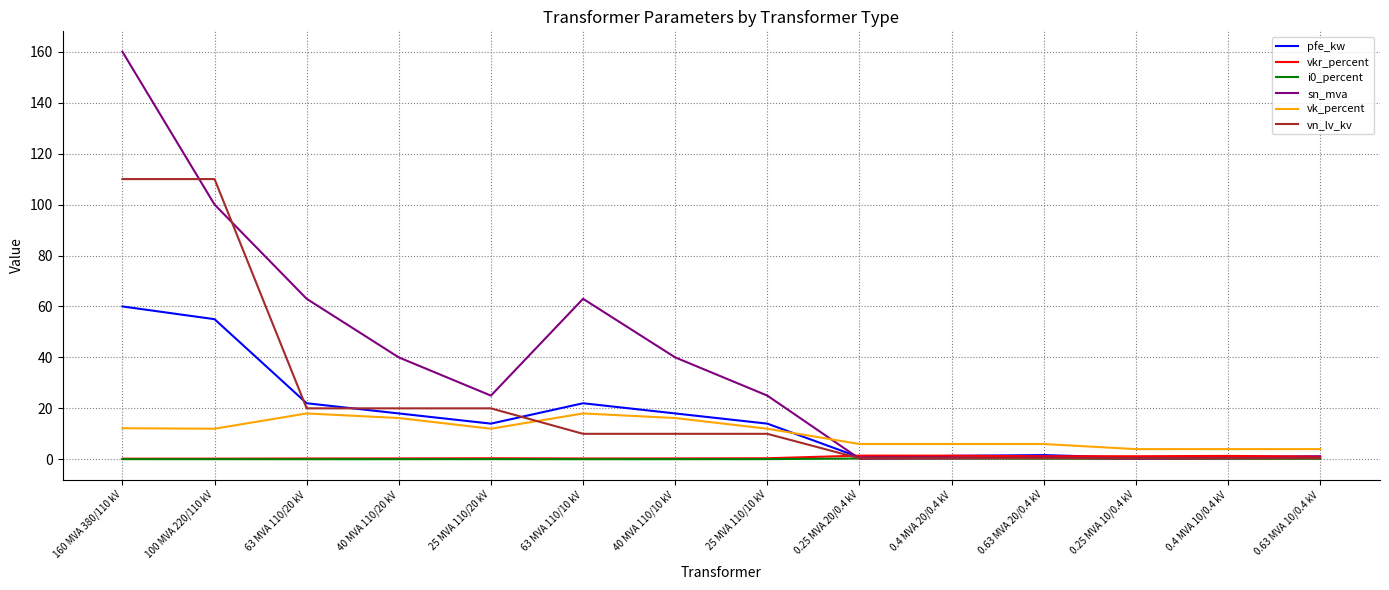

What is the greatest value displayed?

160.0